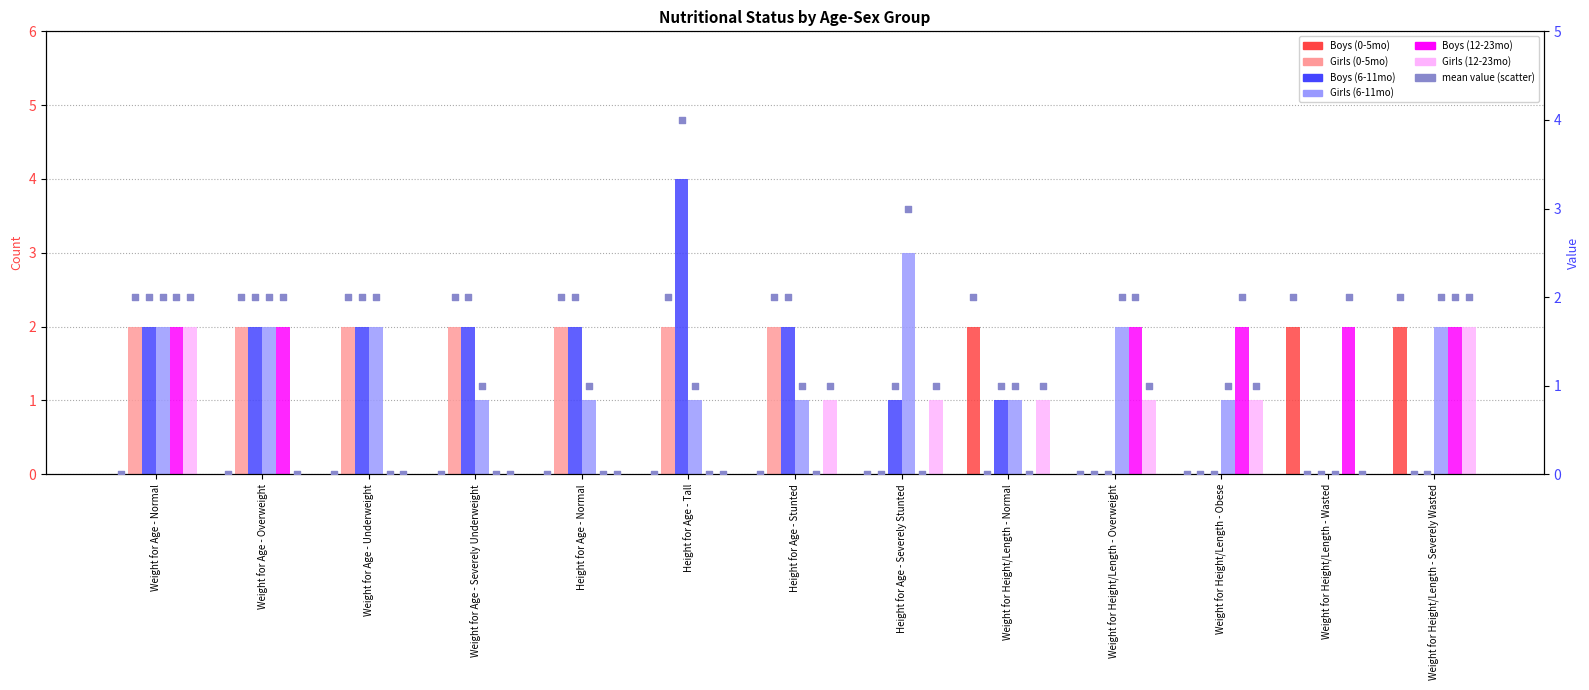

Which series contains the lowest Y value?

Boys (0-5mo)